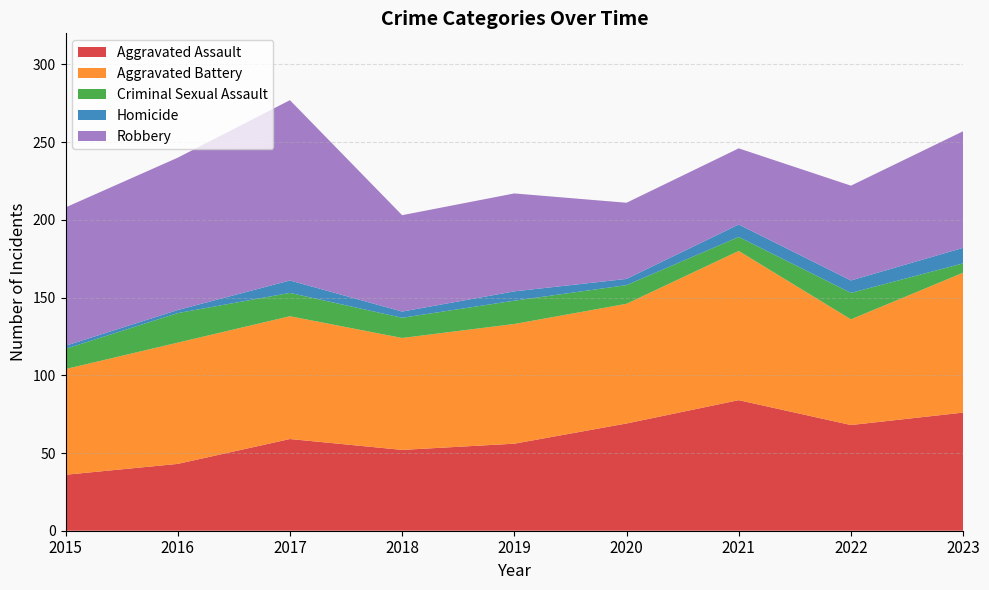

Reading left to right, list all the values displayed in this chart.

Aggravated Assault: 2015=36	2016=43	2017=59	2018=52	2019=56	2020=69	2021=84	2022=68	2023=76
Aggravated Battery: 2015=68	2016=78	2017=79	2018=72	2019=77	2020=77	2021=96	2022=68	2023=90
Criminal Sexual Assault: 2015=13	2016=19	2017=15	2018=13	2019=15	2020=12	2021=9	2022=17	2023=6
Homicide: 2015=2	2016=2	2017=8	2018=4	2019=6	2020=4	2021=8	2022=8	2023=10
Robbery: 2015=89	2016=98	2017=116	2018=62	2019=63	2020=49	2021=49	2022=61	2023=75